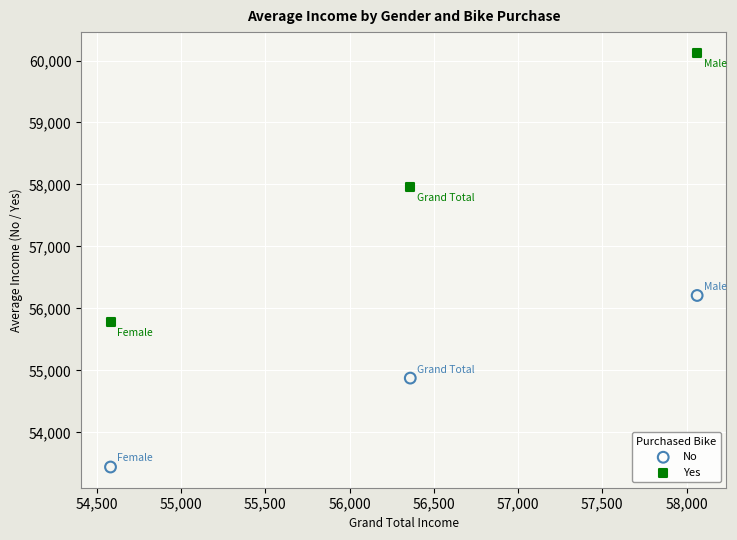

Which series has the widest spread of Y values?

Yes